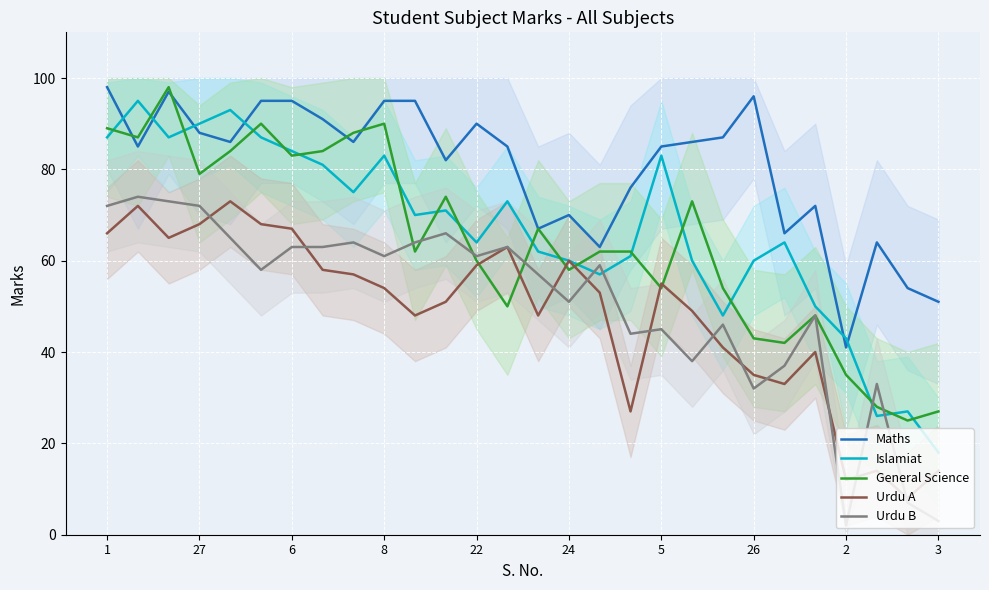

What is the difference between the highest and lowest values at 16?

10